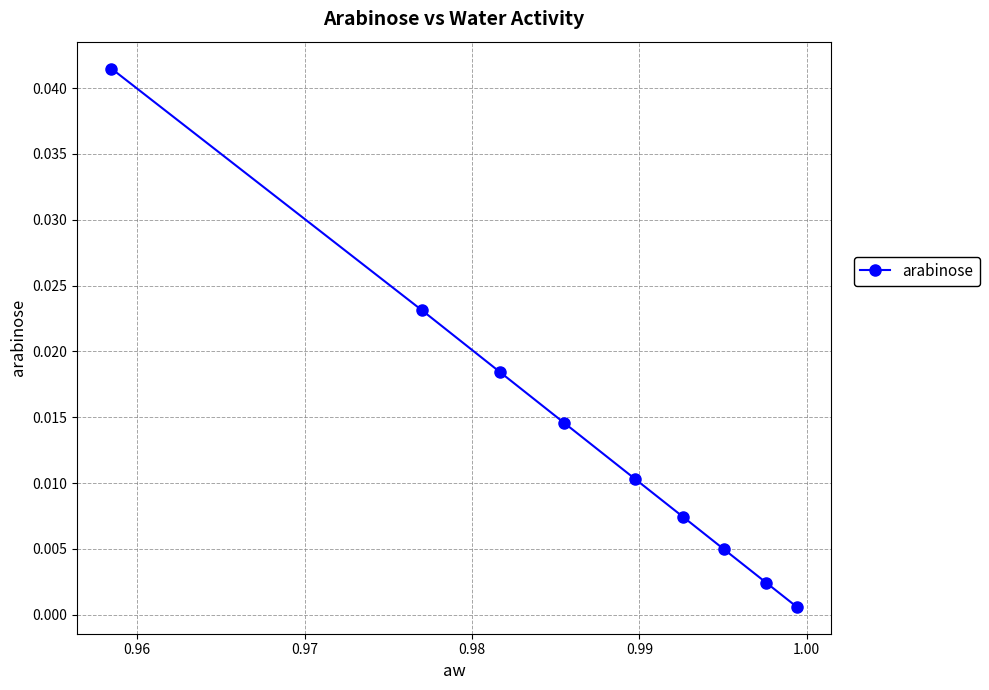

Count the number of categories in the chart.

9